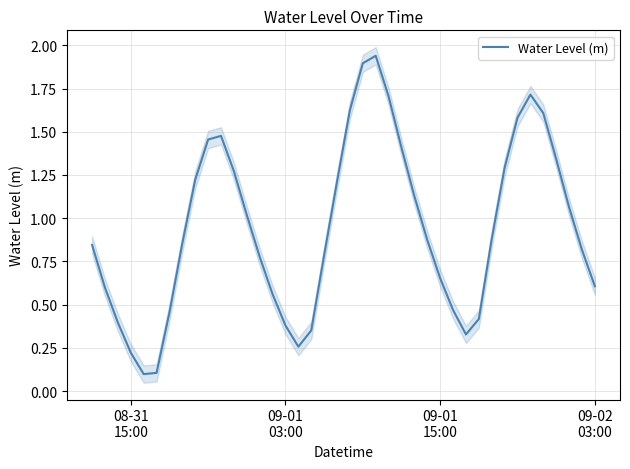

What is the smallest value displayed?

0.1